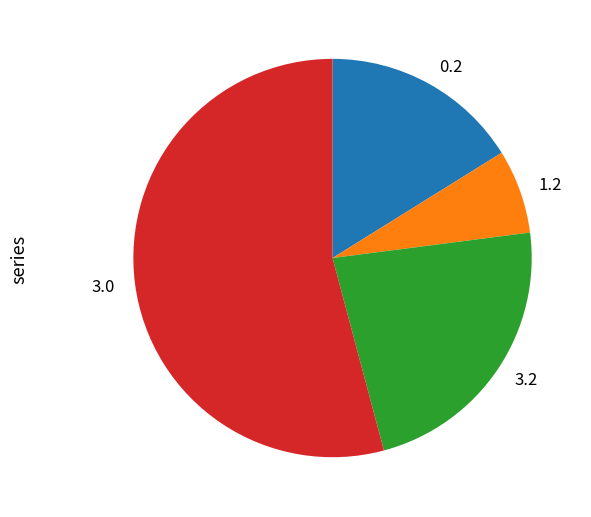

Does any single category account for the majority?

Yes